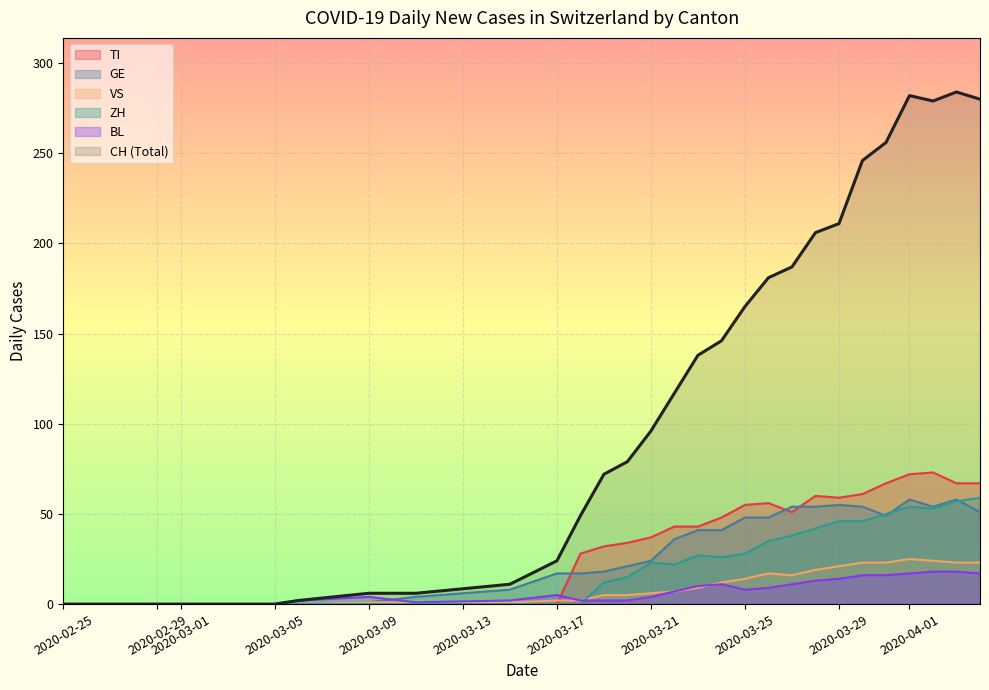

What are all the series names shown in the legend?

TI, GE, VS, ZH, BL, CH (Total)